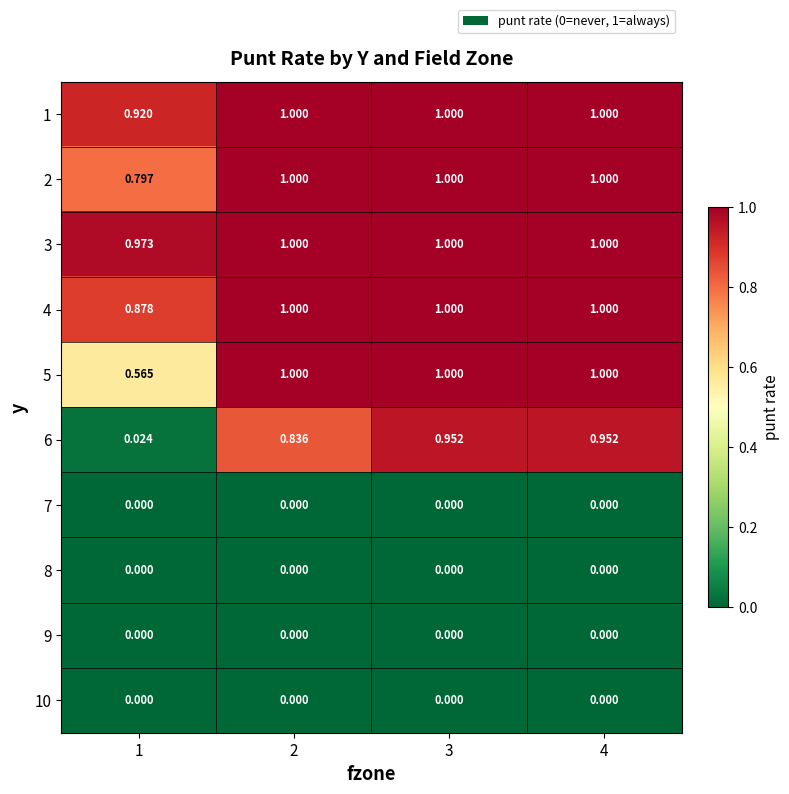

How many data points in 2 are less than 1?

1